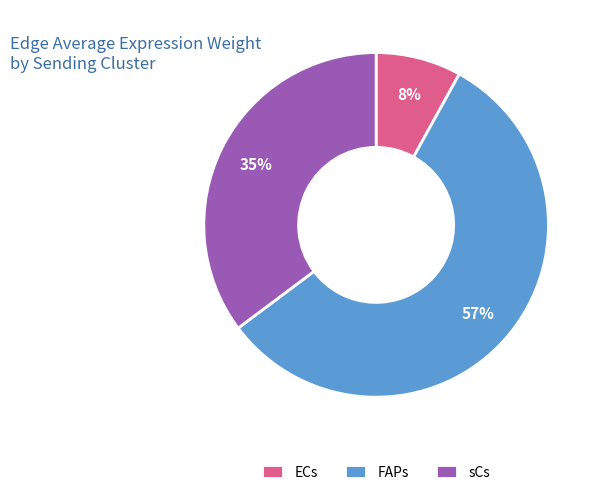

To the nearest percent, what percentage of the pie is ECs?

8%